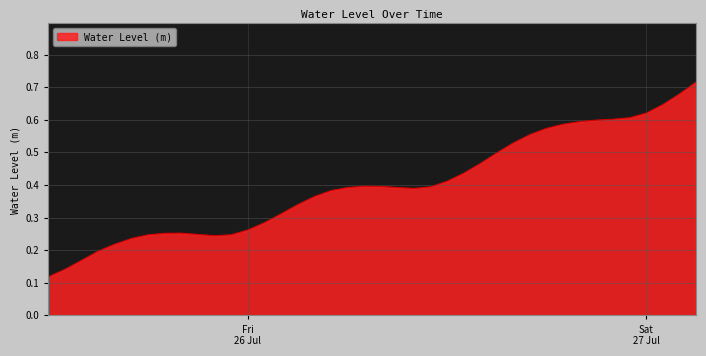

What is the sum of all values?

16.0